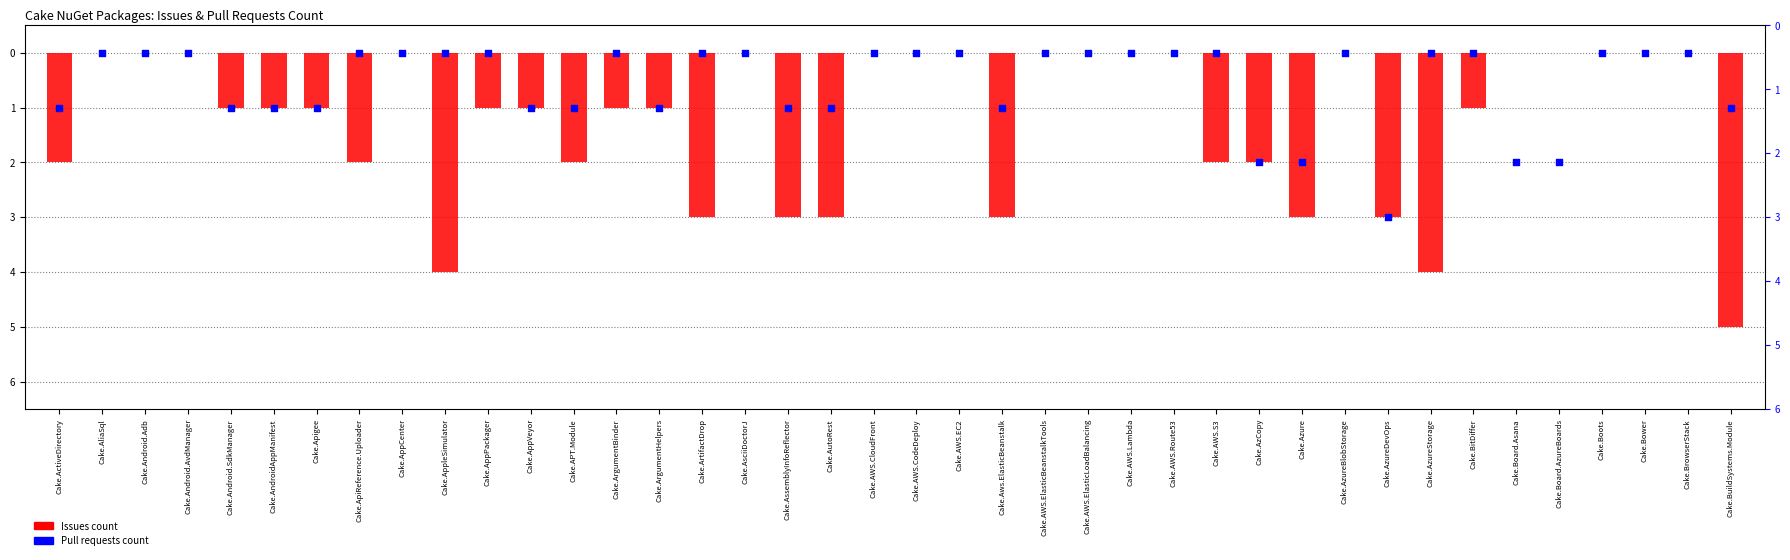

At how many categories does at least one series exceed -4?

40